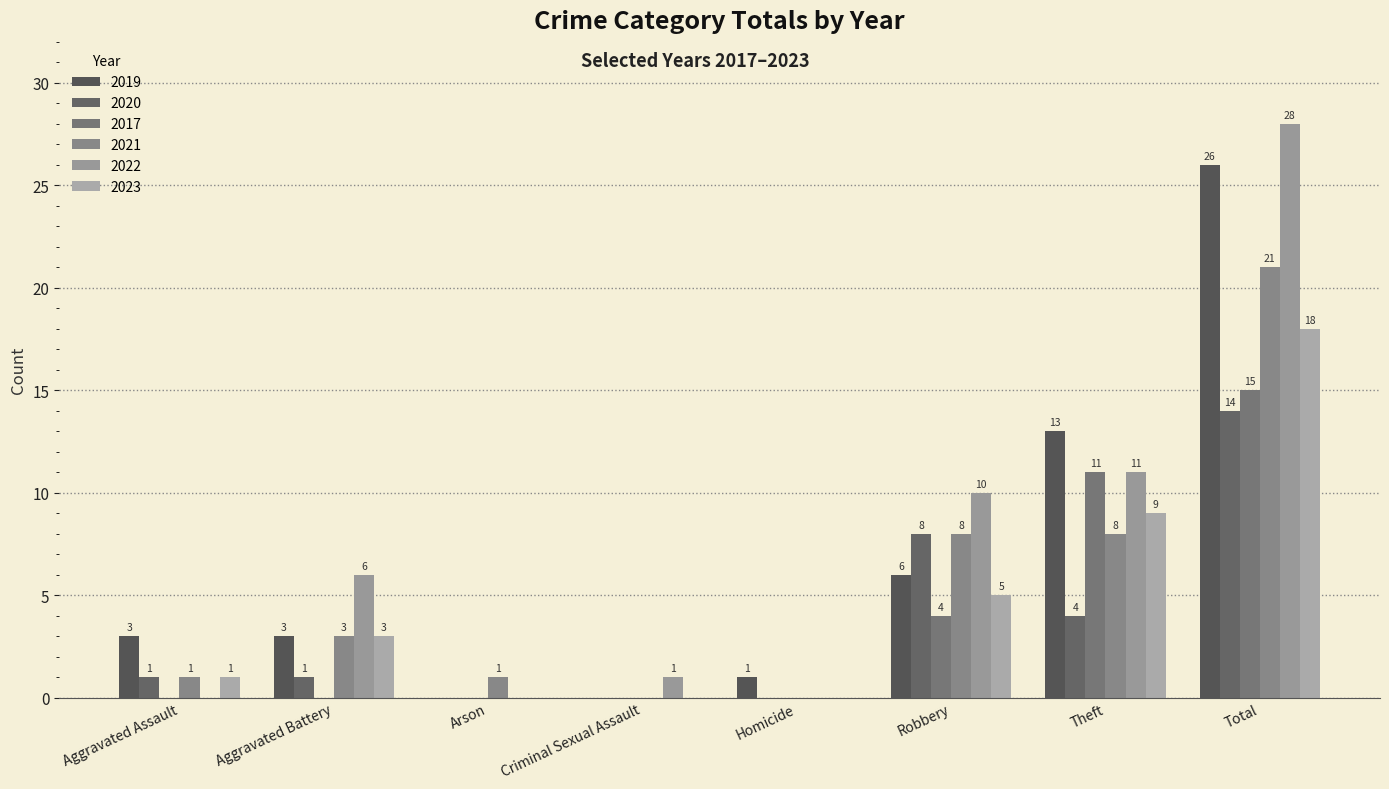

Rank the categories by 2017 value from lowest to highest.

Aggravated Assault, Aggravated Battery, Arson, Criminal Sexual Assault, Homicide, Robbery, Theft, Total